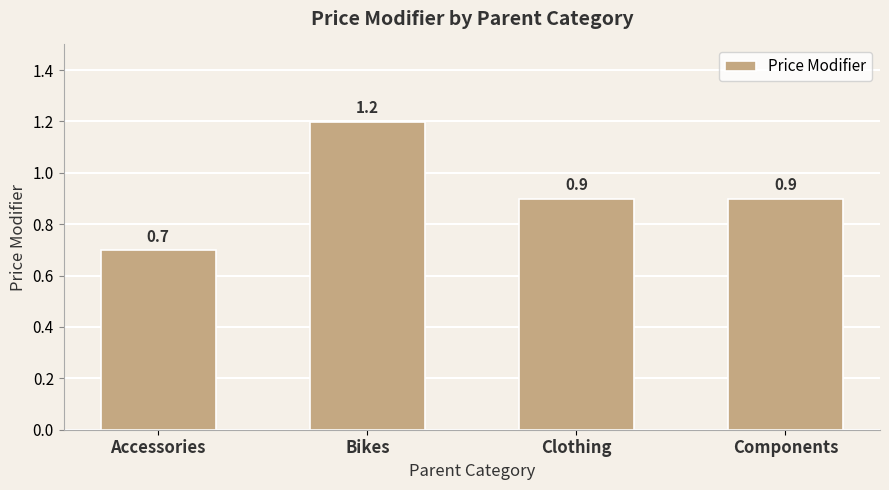

Reading right to left, list all the values displayed in this chart.

0.9	0.9	1.2	0.7